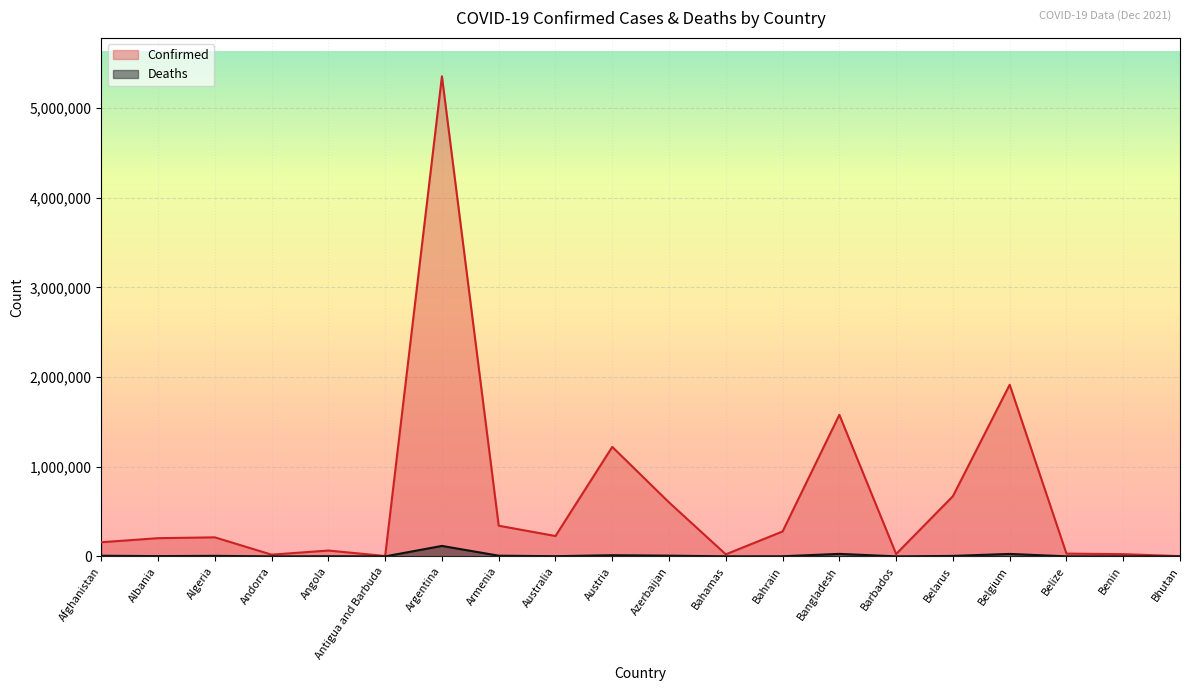

Which has a higher value, Bangladesh or Angola?

Bangladesh